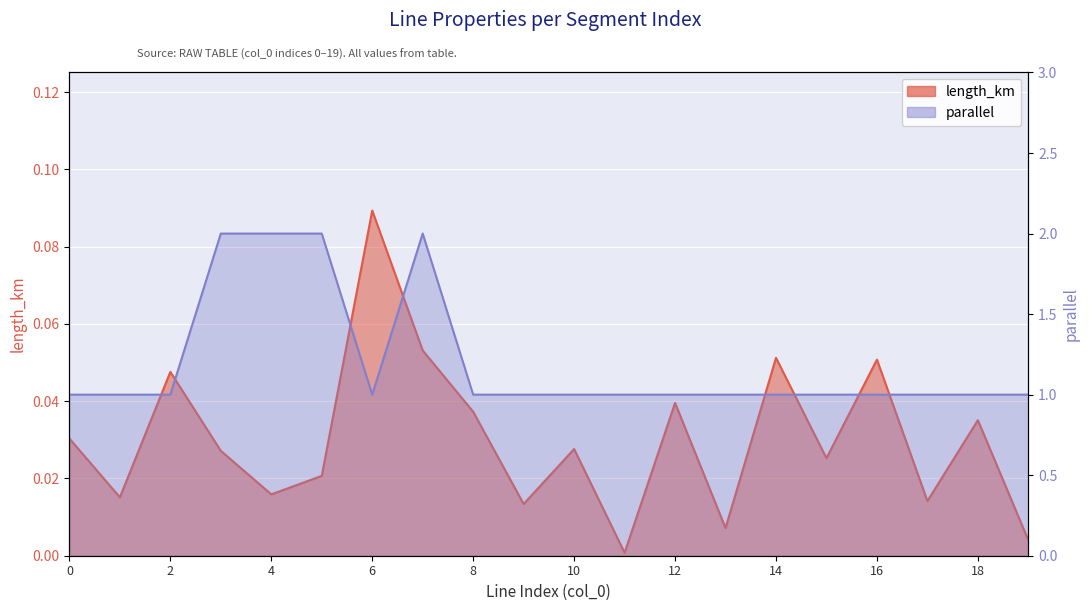

What is the value of the parallel point at the 20th from the left?

1.0